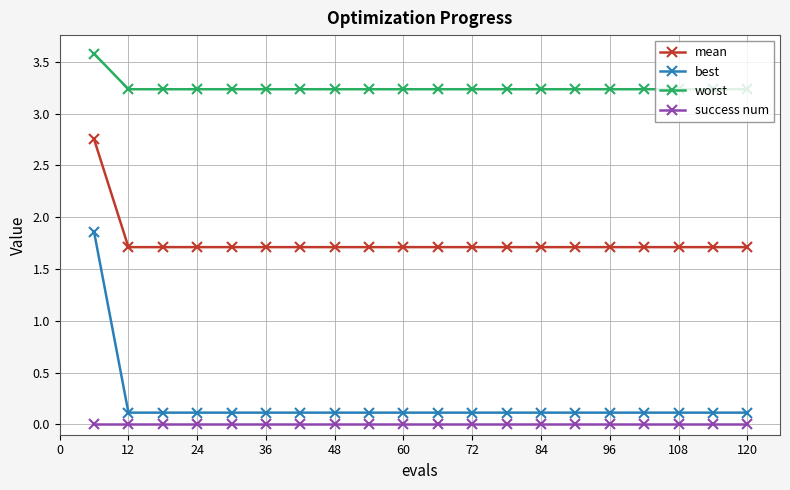

Which series has the largest total across all categories?

worst